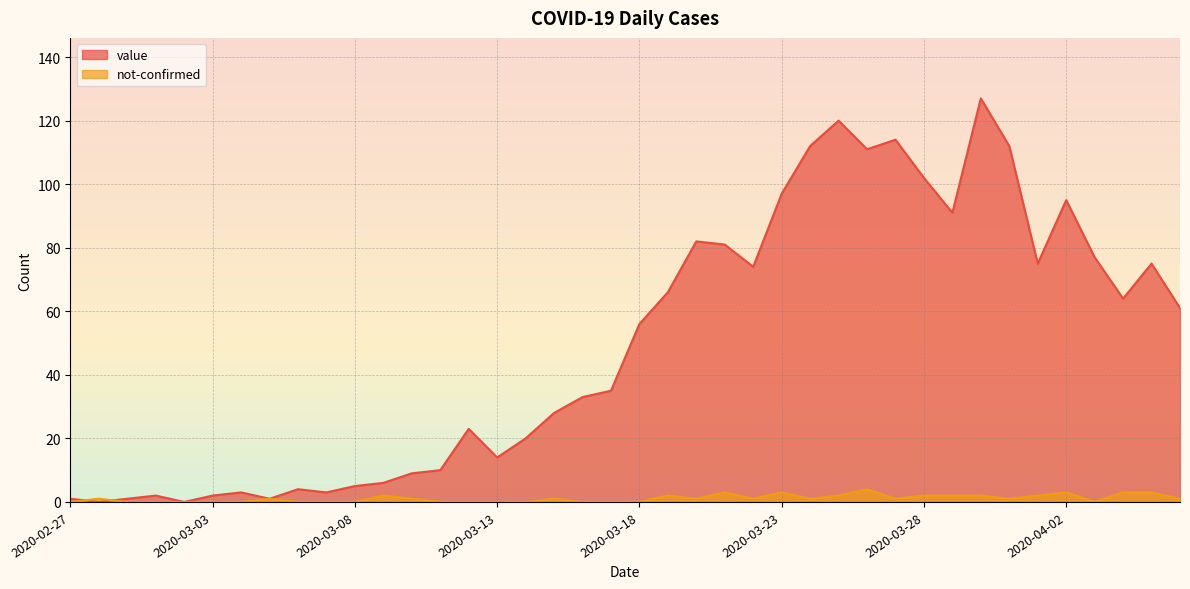

At how many categories does at least one series exceed 97?

7